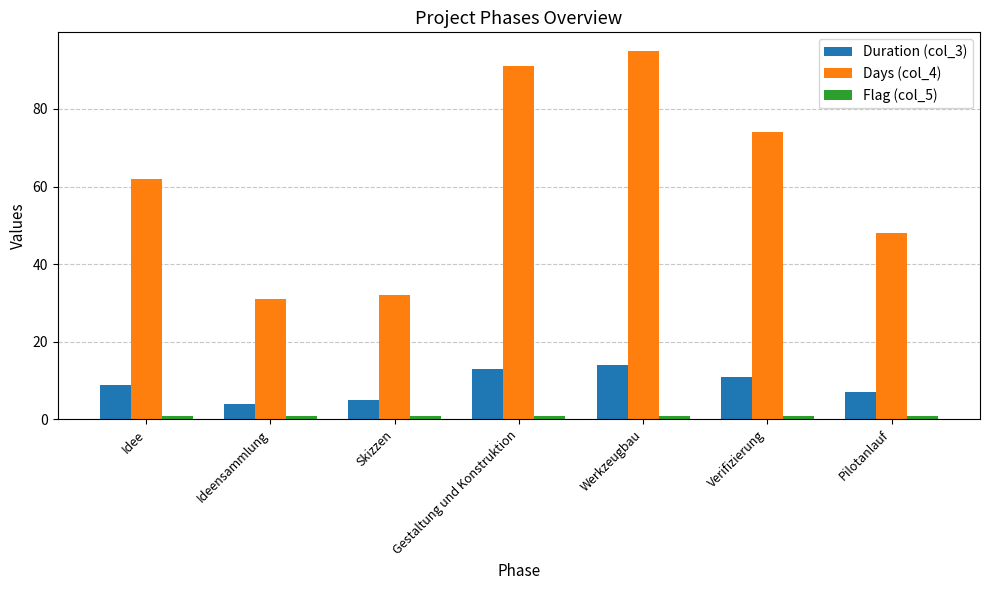

What is the lowest value of the Flag (col_5) series?

1